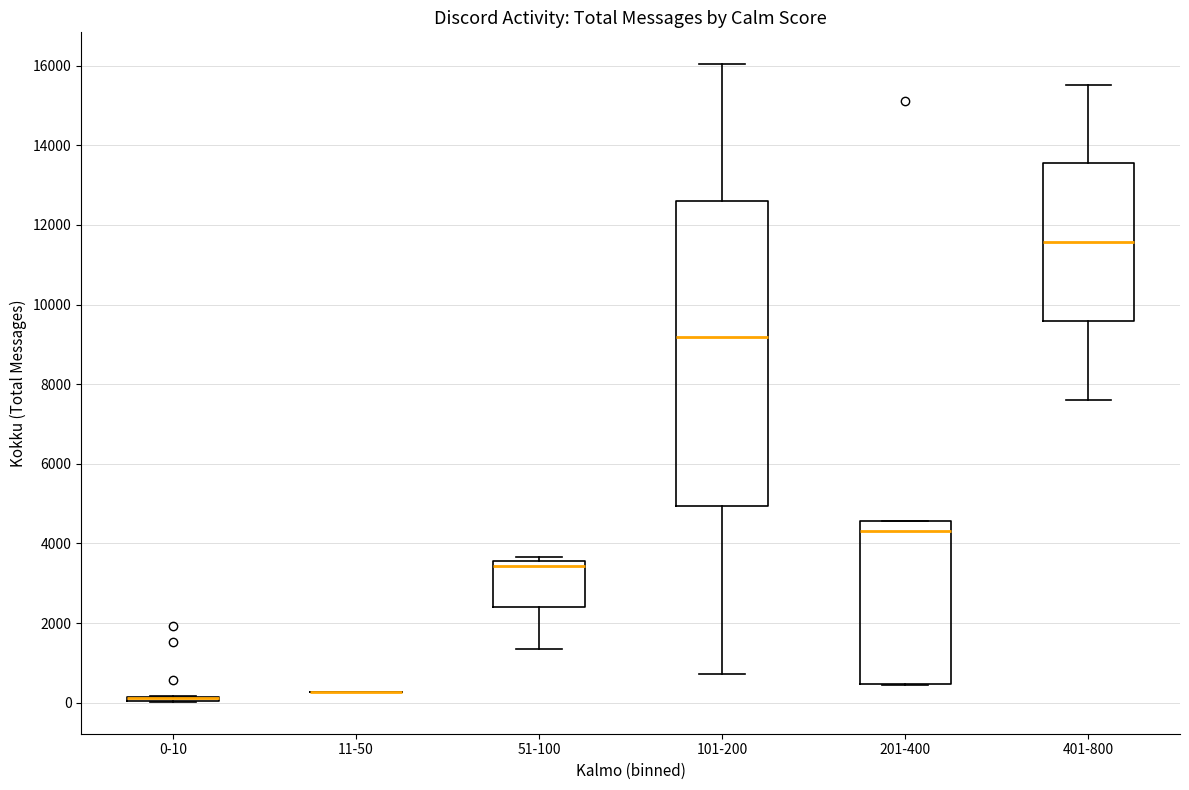

Reading left to right, transcribe this box plot: for each box, give where its median line is, the range the box spans, and where its two whiskers end, as read against the y-axis. The values are not printed on the chart, so give them approximately, as read against the axis.

0-10: box collapsed to a line at 200, whiskers 0 to 200
11-50: box collapsed to a line at 200, whiskers 200 to 200
51-100: median 3400, box 2400 to 3600, whiskers 1400 to 3600 (just above the box's upper edge)
101-200: median 9200, box 5000 to 12600, whiskers 800 to 16000
201-400: median 4400, box 400 to 4600, whiskers 400 to 4600
401-800: median 11600, box 9600 to 13600, whiskers 7600 to 15600